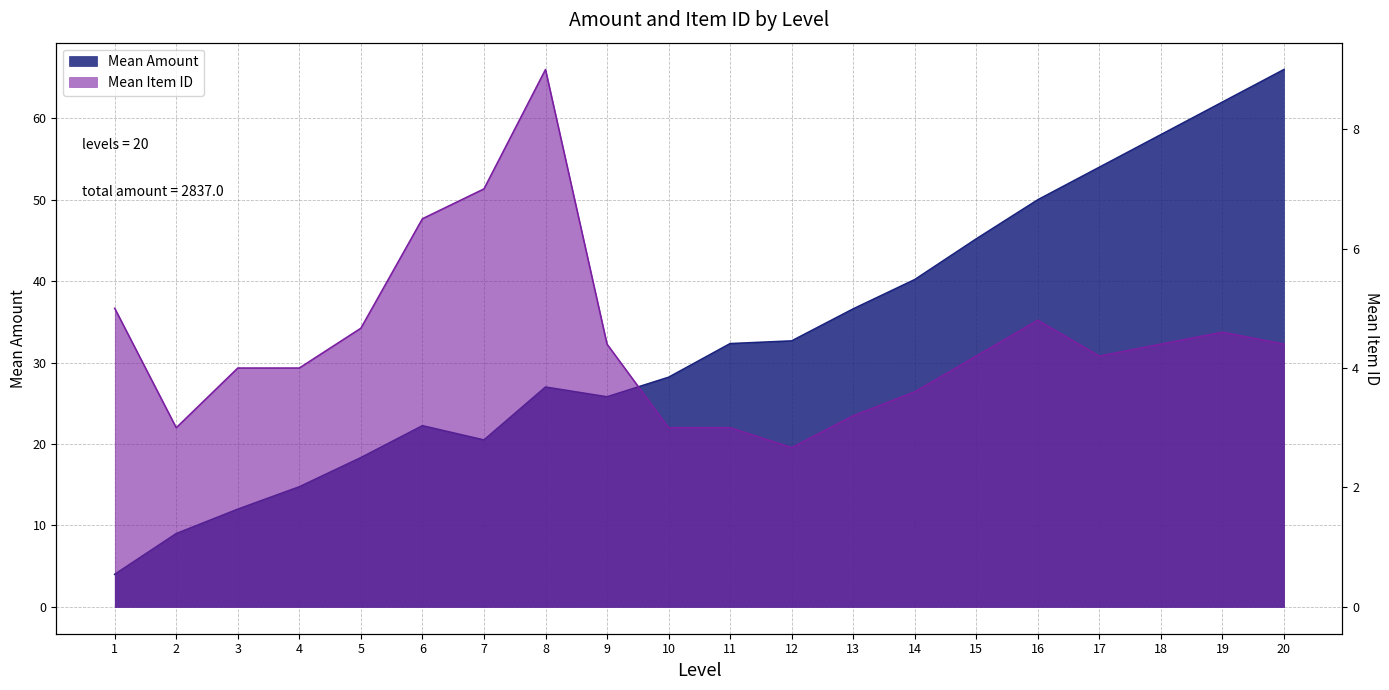

List the labels in order of value, largest first.

20, 19, 18, 17, 16, 15, 14, 13, 12, 11, 10, 8, 9, 6, 7, 5, 4, 3, 2, 1